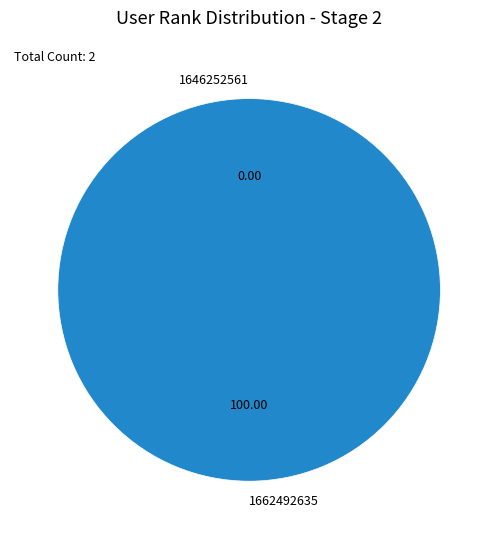

To the nearest percent, what is the difference between the 1662492635 and 1646252561 slice percentages?

100%